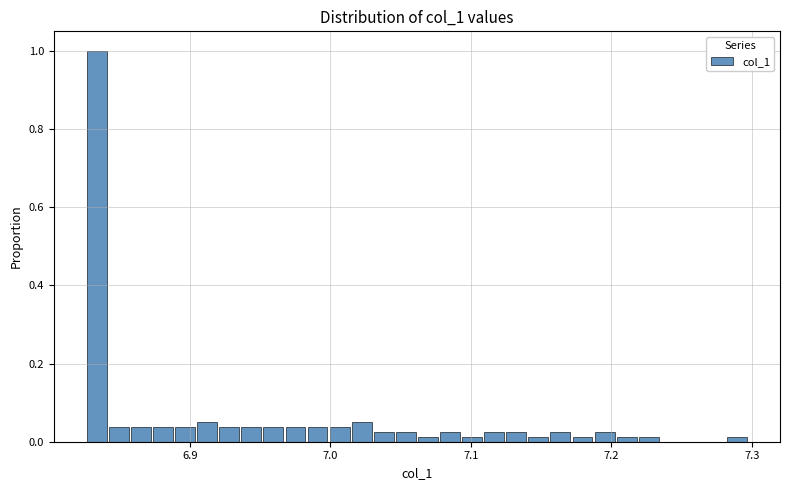

Around what value on the x-axis is the tallest bar? Give the approximate position of its centre, as read against the axis.

6.83